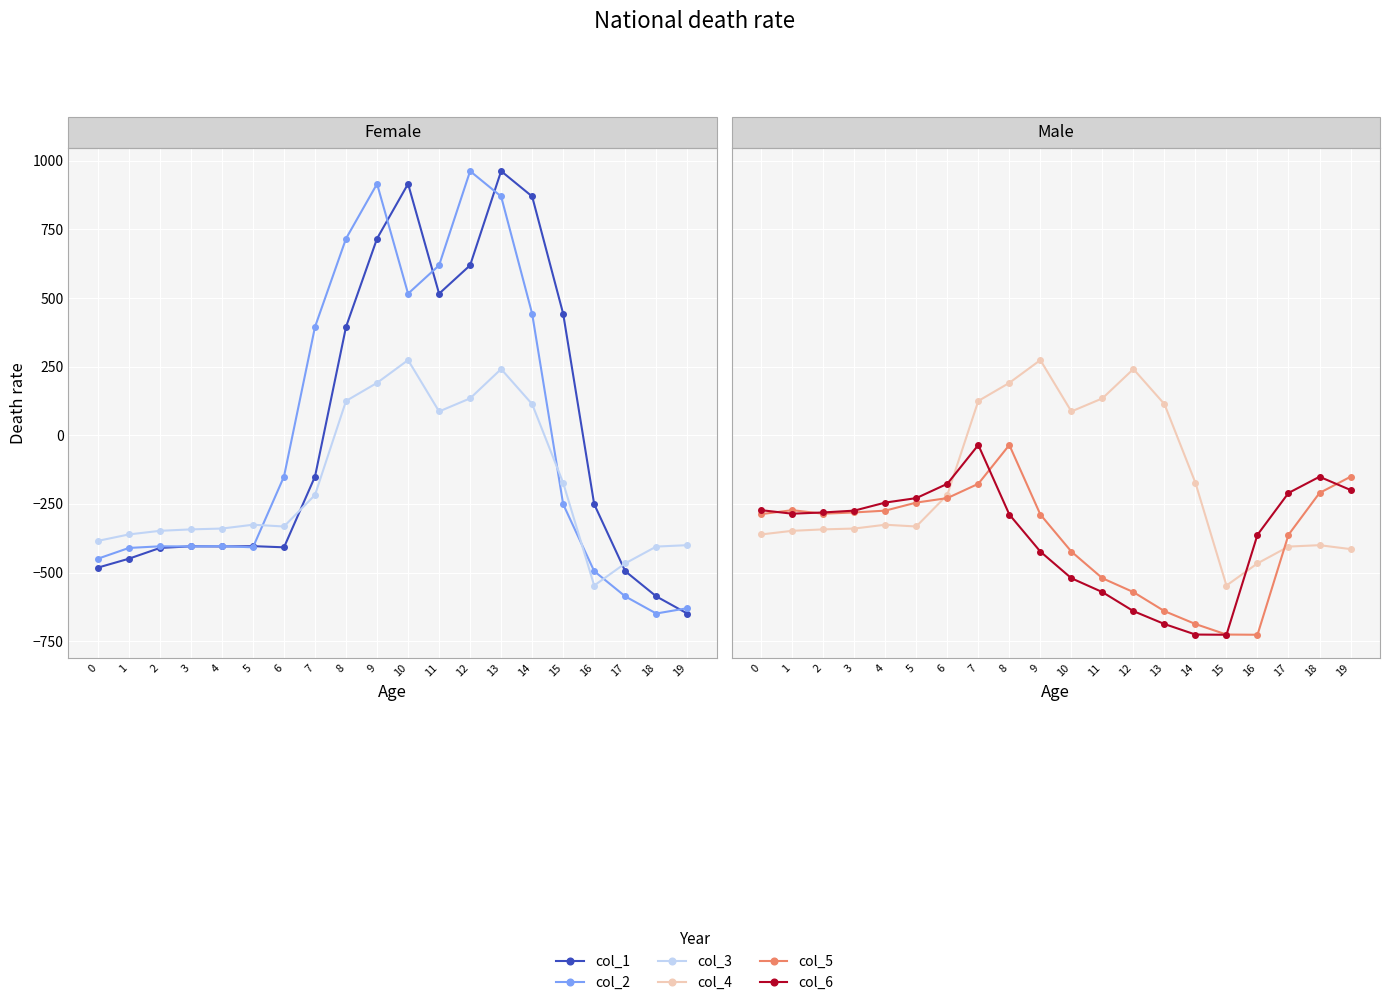

What are all the series names shown in the legend?

col_1, col_2, col_3, col_4, col_5, col_6